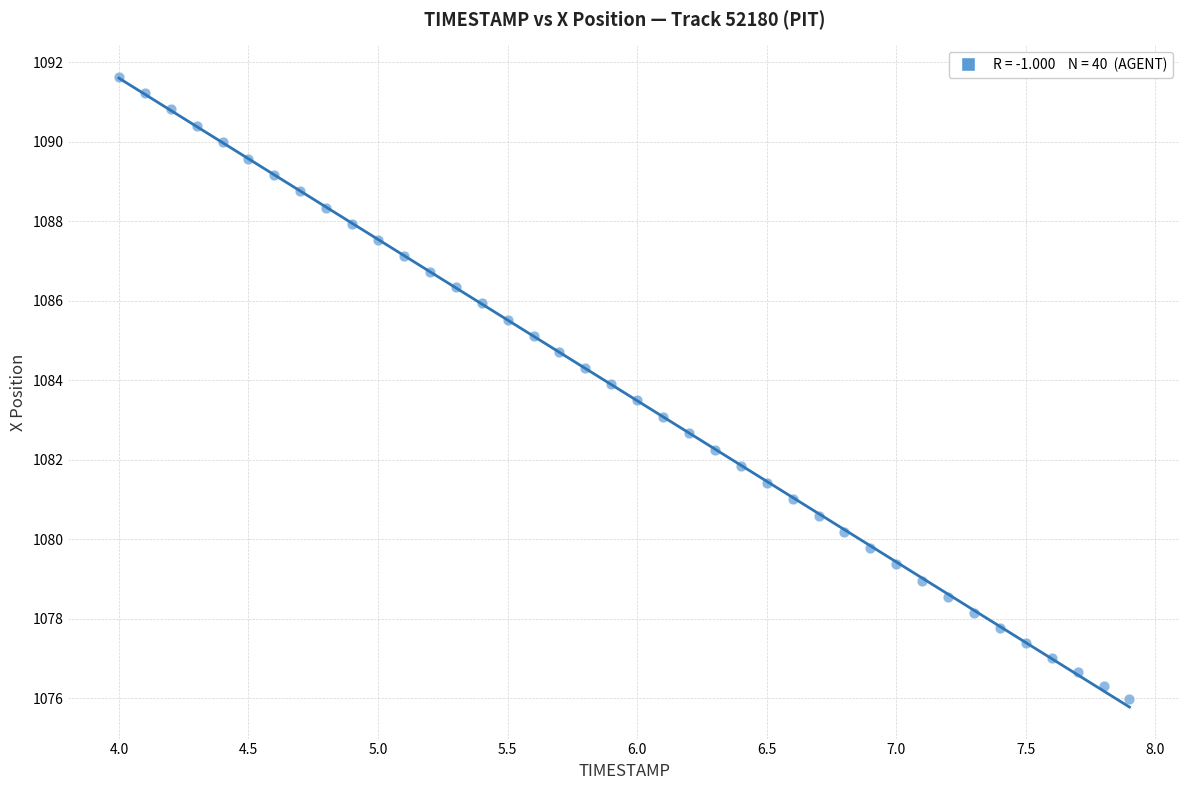

What is the range of Y values (max minus min)?

15.7